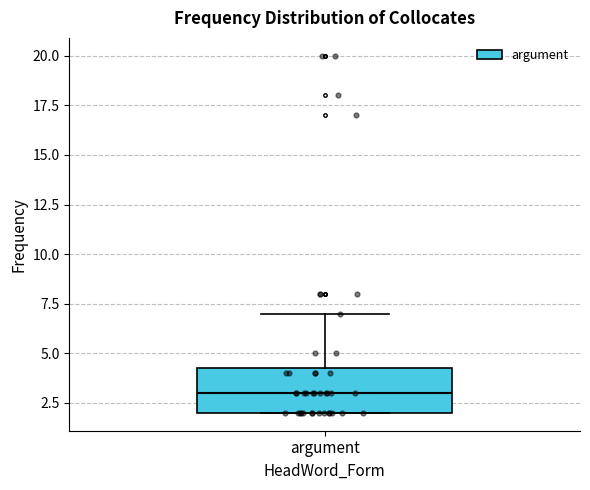

Read this box plot against the y-axis: the position of the median line, the range covered by the box, and the ends of both whiskers. The values are not printed on the chart, so give them approximately, as read against the axis.

median 3.0, box 2.0 to 4.5, whiskers 2.0 to 7.0